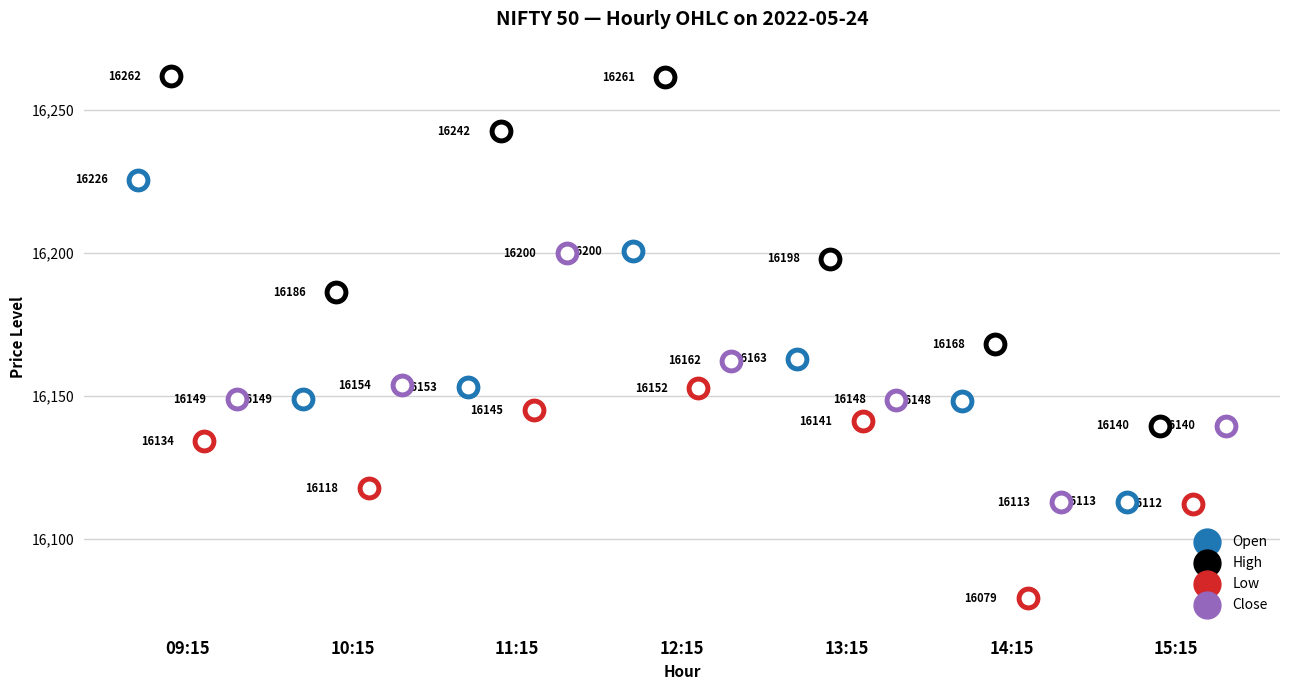

At how many categories does at least one series exceed 16116?

7